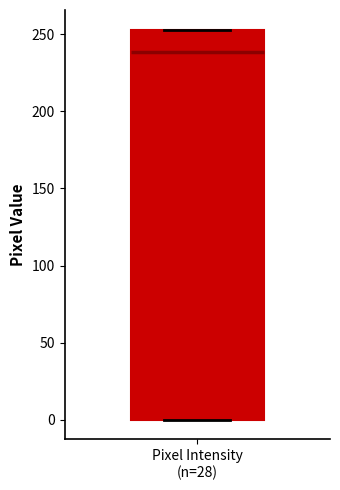

Transcribe this box plot: give where the median line is, the range the box spans, and where the two whiskers end, as read against the y-axis. The values are not printed on the chart, so give them approximately, as read against the axis.

median 240, box 0 to 255, whiskers 0 to 255